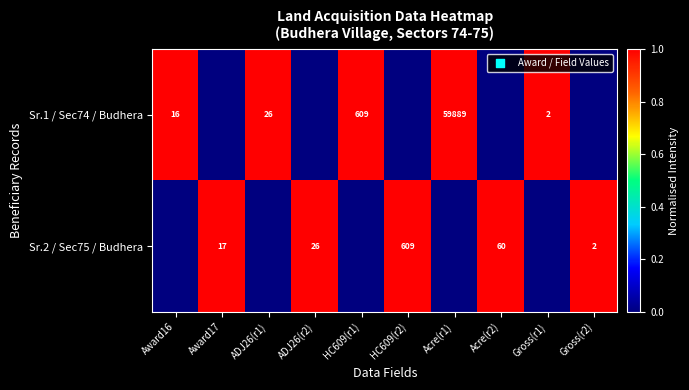

At which category does the chart reach its minimum across all series?

Award17